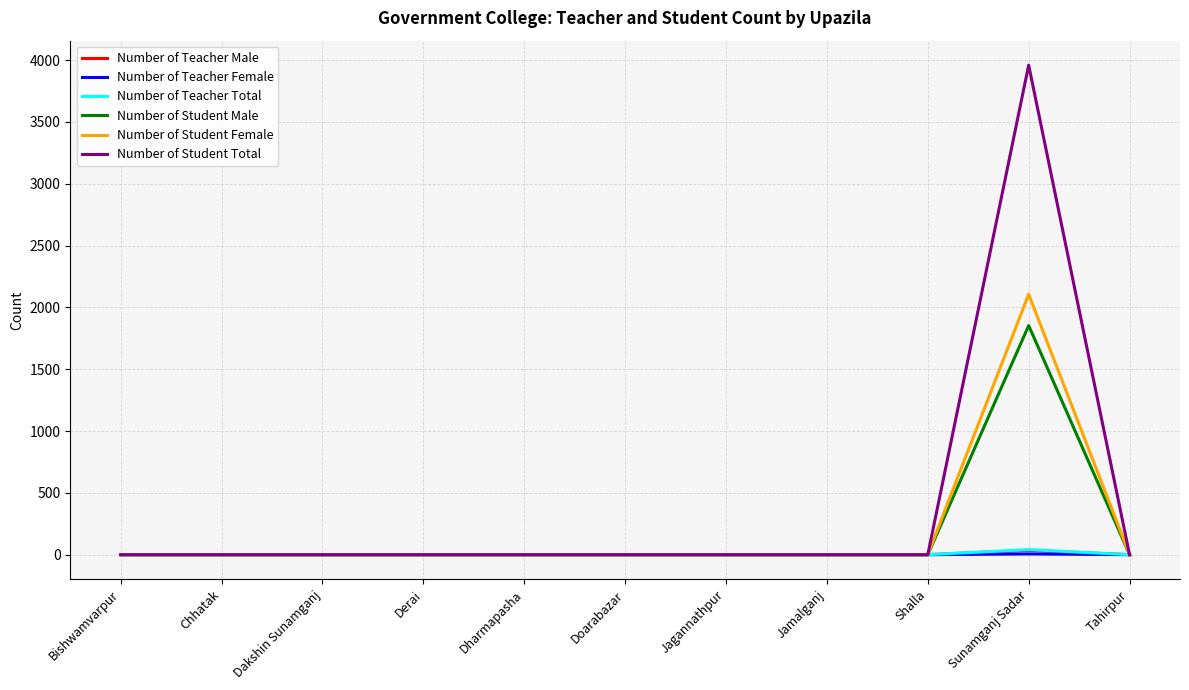

Which series has the largest range (max minus min)?

Number of Student Total